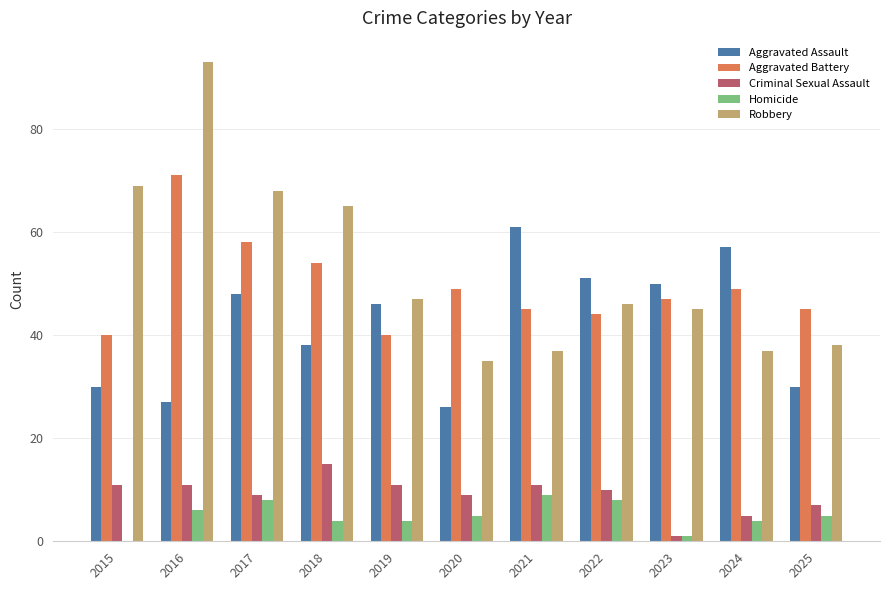

Count the number of data series in this chart.

5